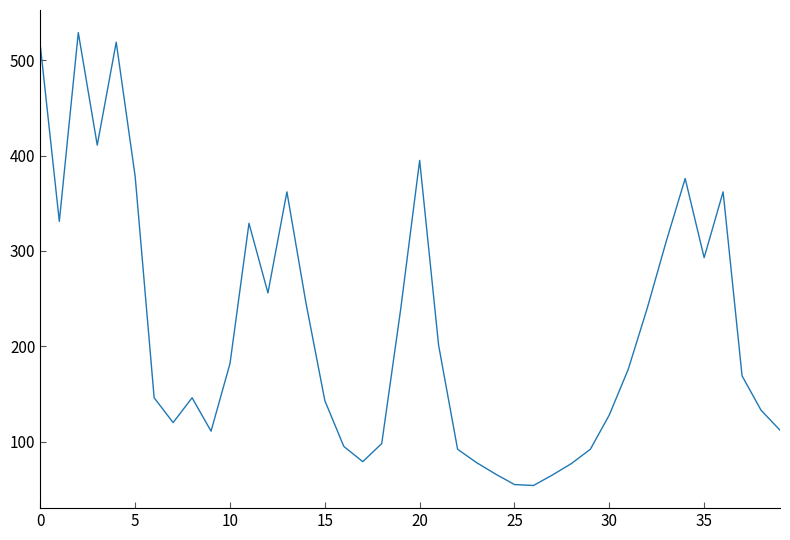

What is the maximum value shown in the chart?

529